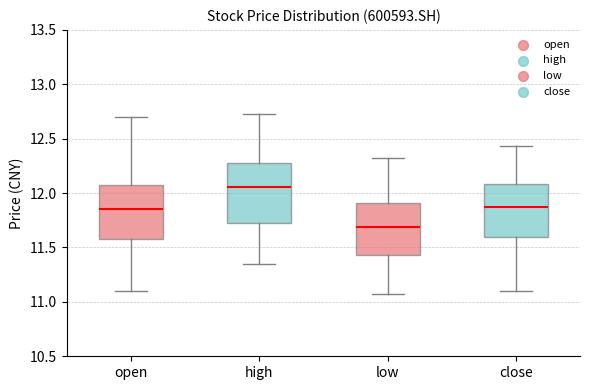

Where is the upper edge of the box for close on the y-axis? The values are not printed on the chart, so give them approximately, as read against the axis.

12.10